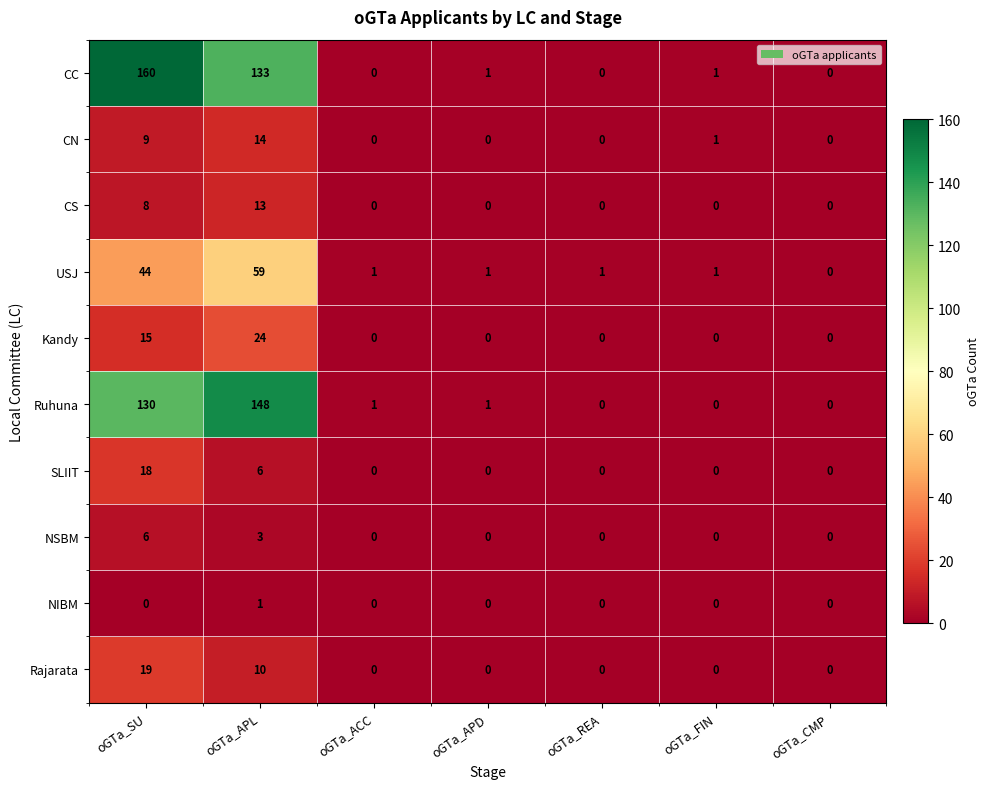

Is it true that Kandy equals 0 at oGTa_CMP?

True